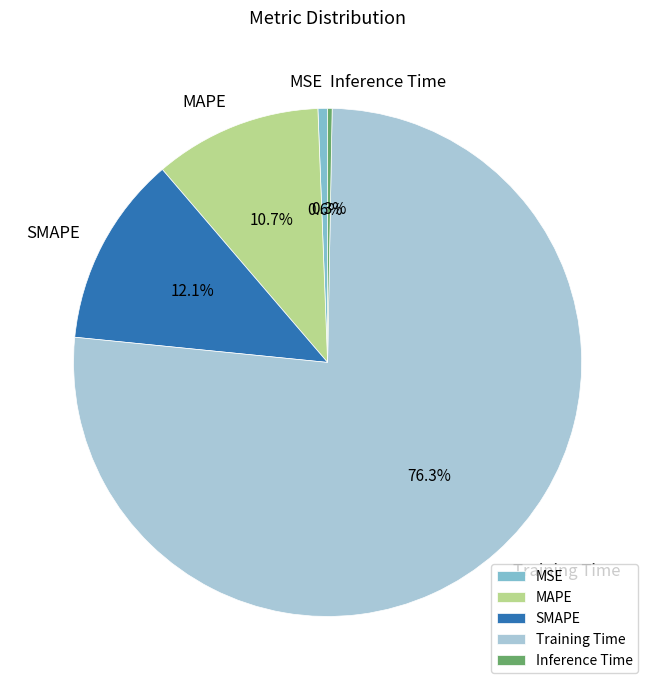

What is the largest slice in the pie chart?

Training Time